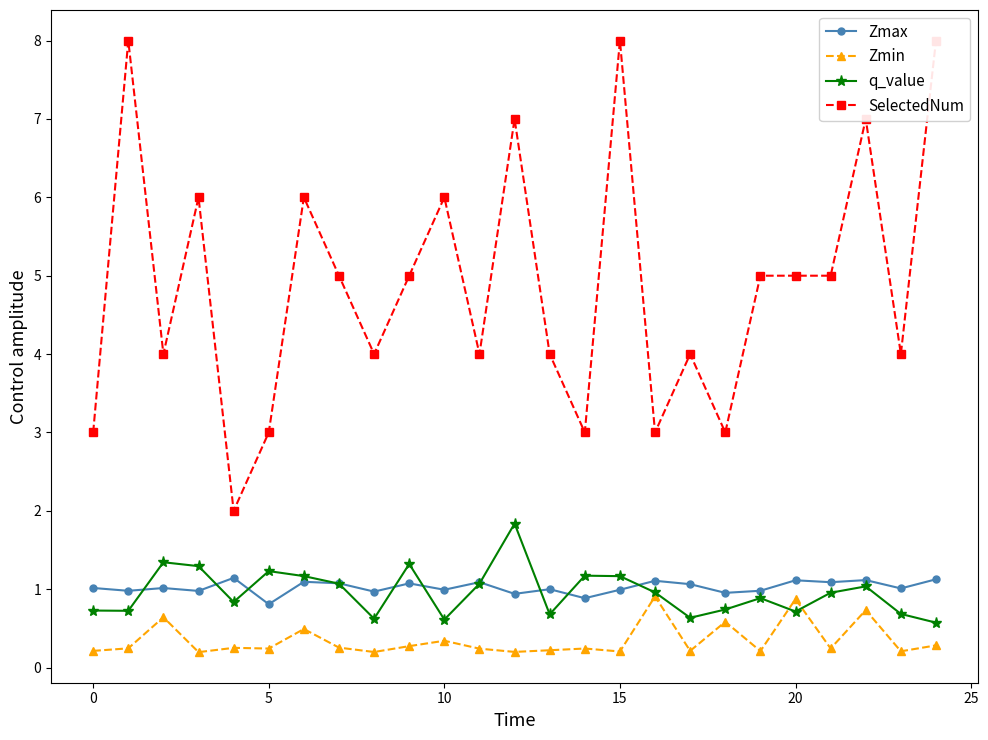

What is the lowest value of the Zmax series?

0.8